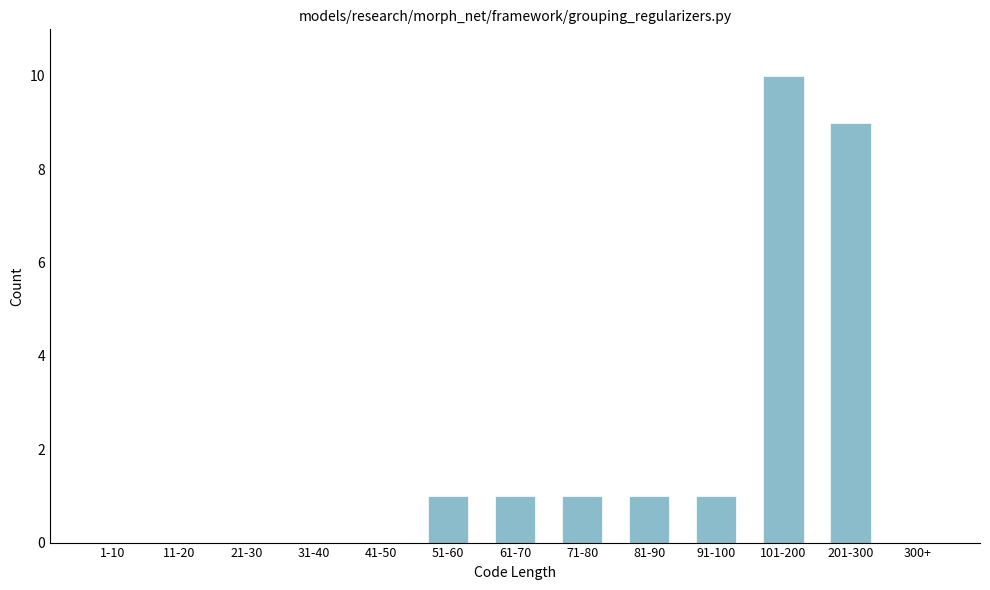

Reading left to right, list all the values displayed in this chart.

1-10=0	11-20=0	21-30=0	31-40=0	41-50=0	51-60=1	61-70=1	71-80=1	81-90=1	91-100=1	101-200=10	201-300=9	300+=0